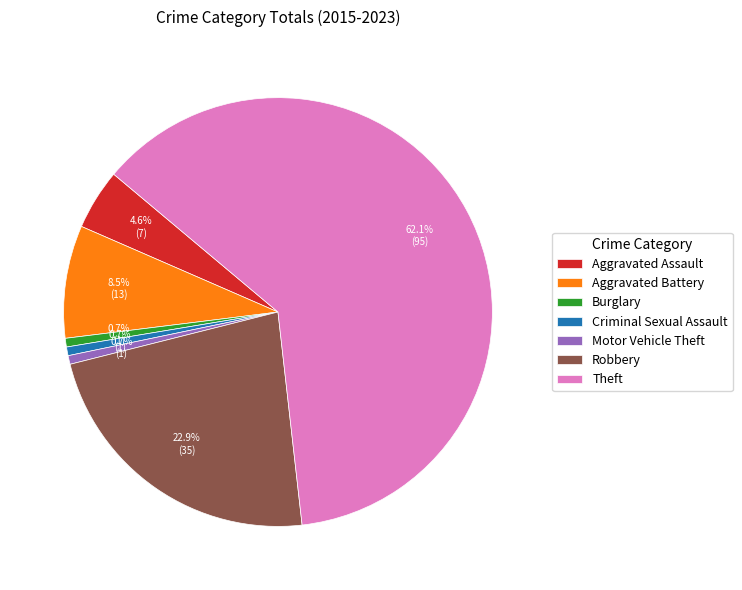

Is there a majority slice in this chart?

Yes